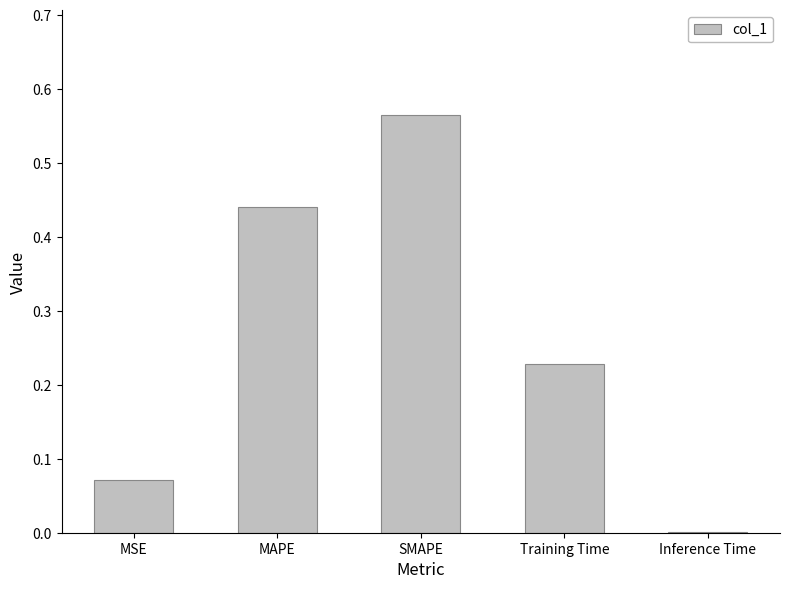

Which has a higher value, SMAPE or Training Time?

SMAPE